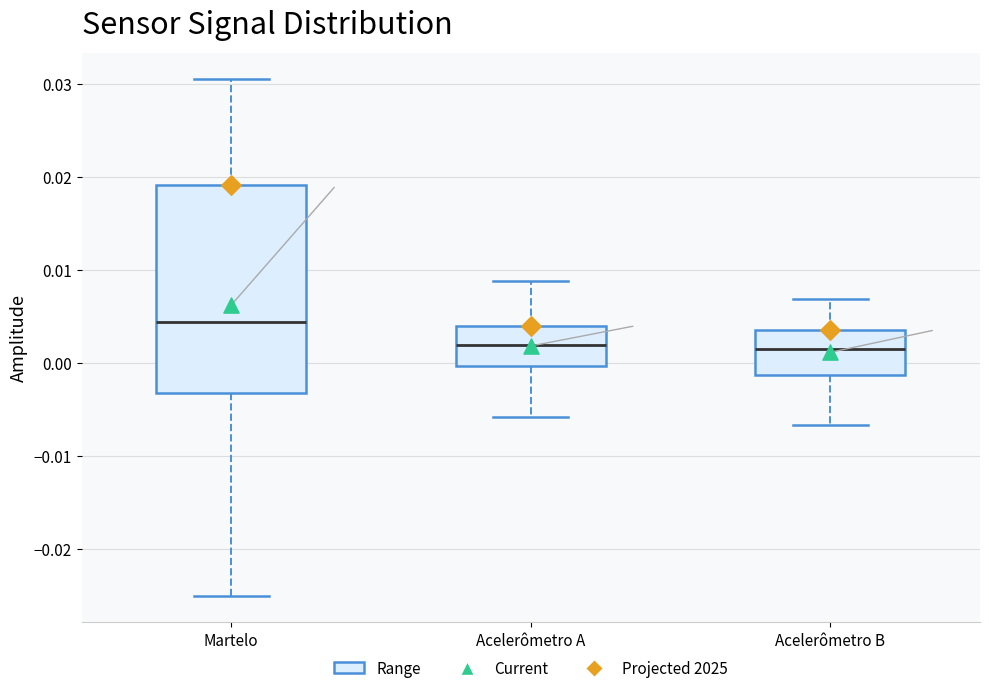

Reading left to right, transcribe this box plot: for each box, give where its median line is, the range the box spans, and where its two whiskers end, as read against the y-axis. The values are not printed on the chart, so give them approximately, as read against the axis.

Martelo: median 0.004, box -0.003 to 0.019, whiskers -0.025 to 0.031
Acelerômetro A: median 0.002, box 0.000 to 0.004, whiskers -0.006 to 0.009
Acelerômetro B: median 0.002, box -0.001 to 0.004, whiskers -0.007 to 0.007